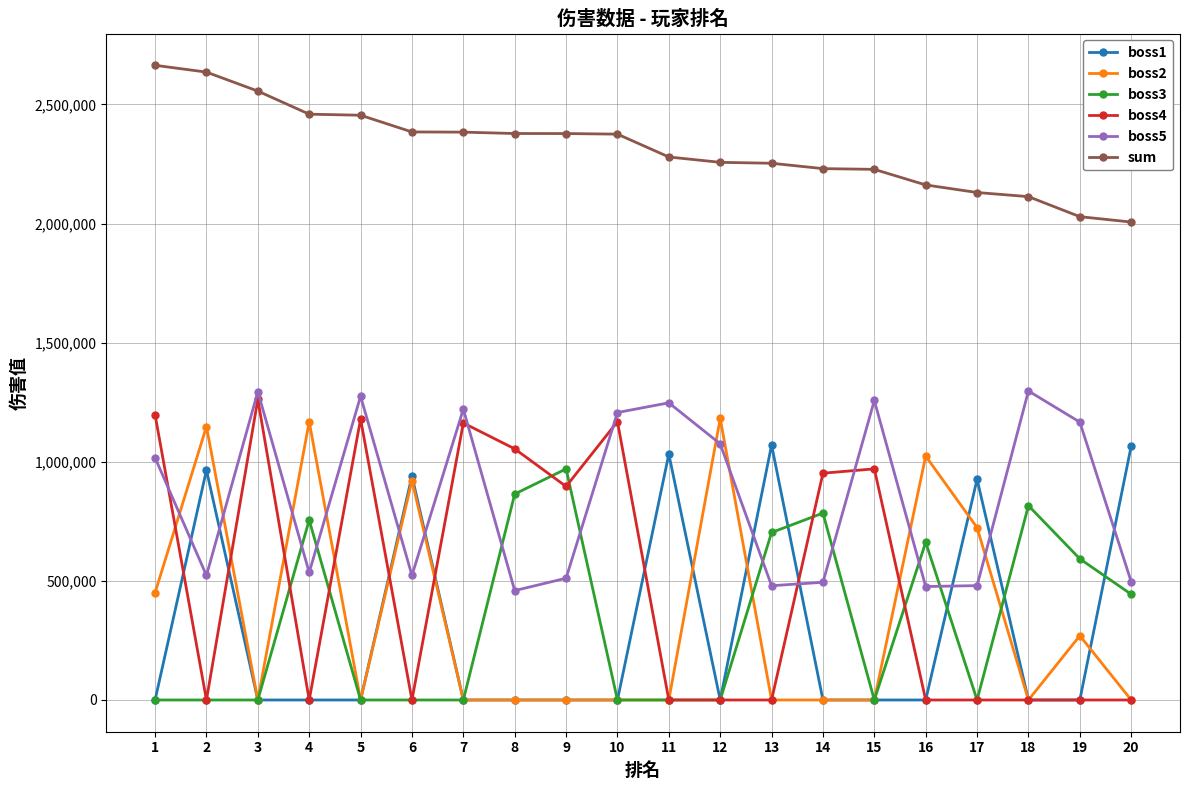

Is the value of sum at 1 greater than the value of boss2 at 11?

Yes